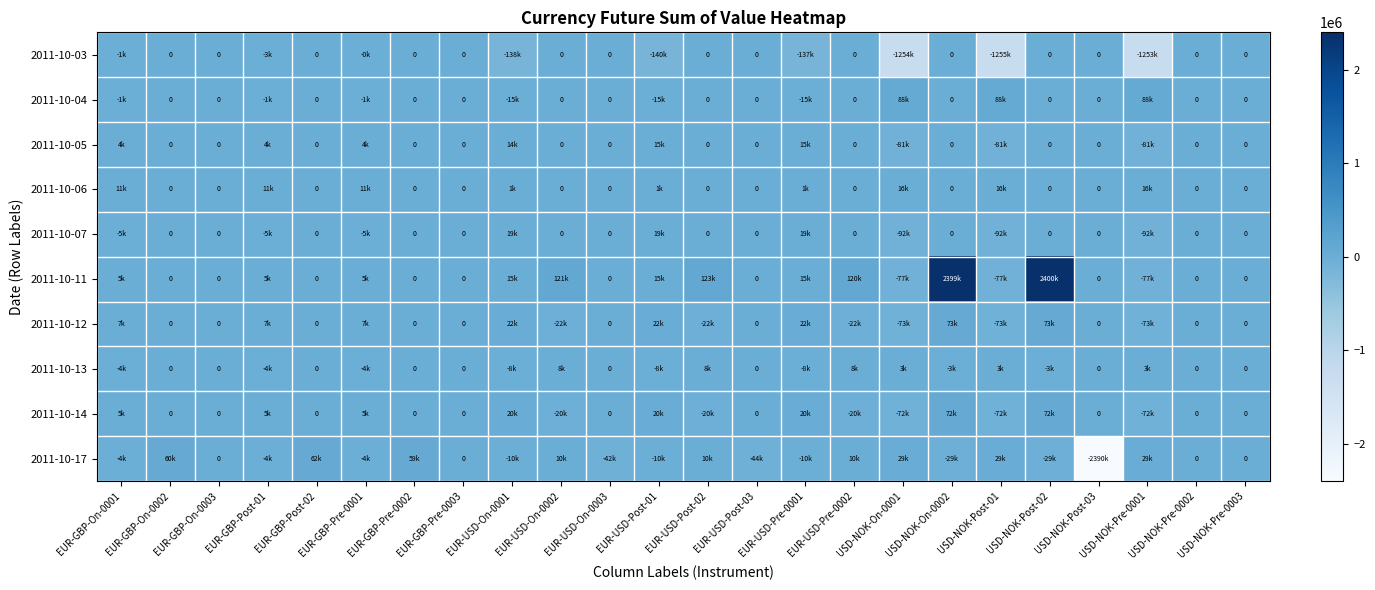

Between EUR-GBP-Pre-0003 and EUR-USD-Post-01, which is larger?

EUR-GBP-Pre-0003